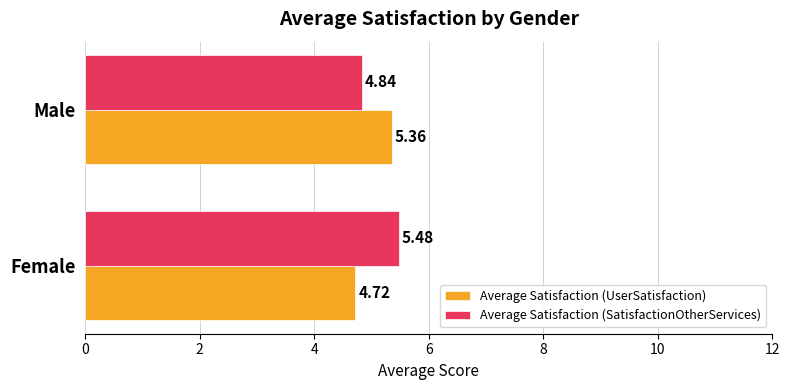

What is the difference between the highest and lowest values at Female?

0.8